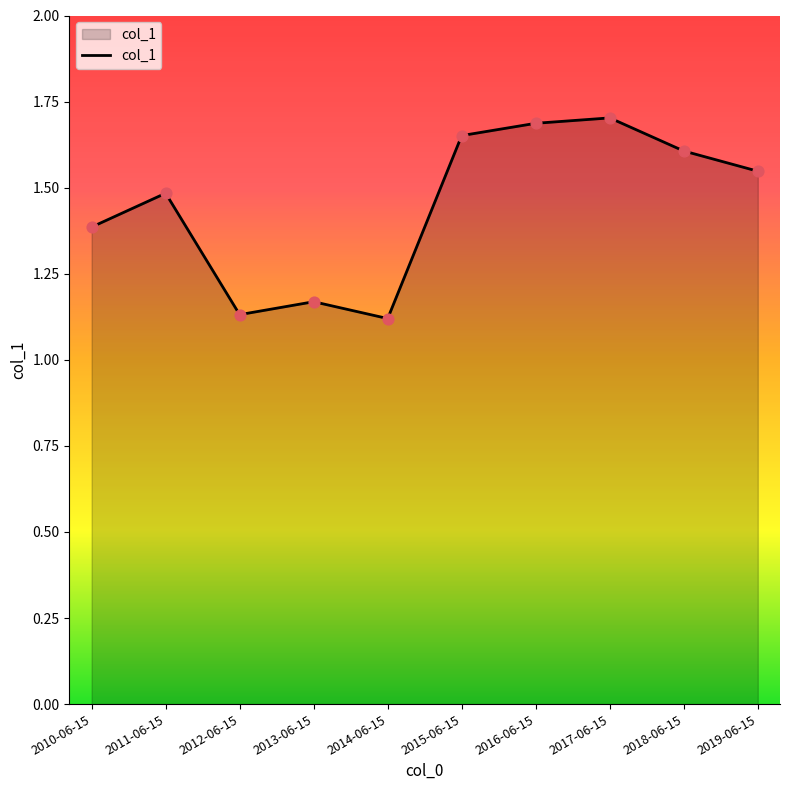

Between 2011-06-15 and 2012-06-15, which is larger?

2011-06-15